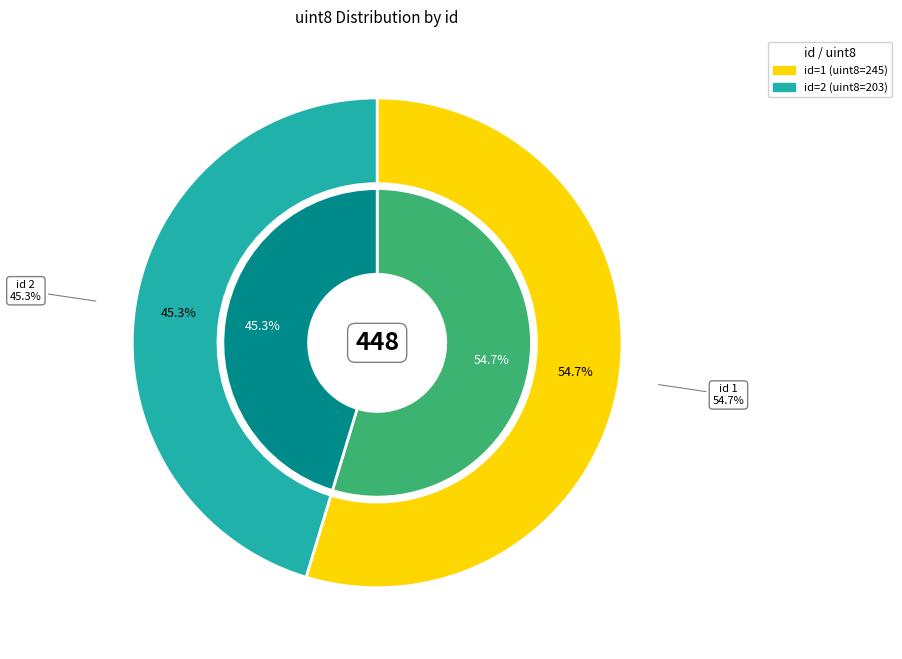

Which slice is the smallest?

2